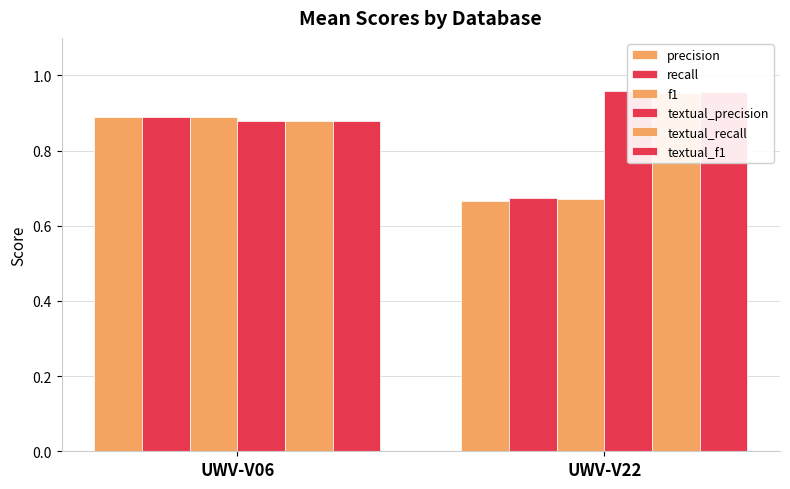

Which has a higher value, UWV-V06 or UWV-V22?

UWV-V06